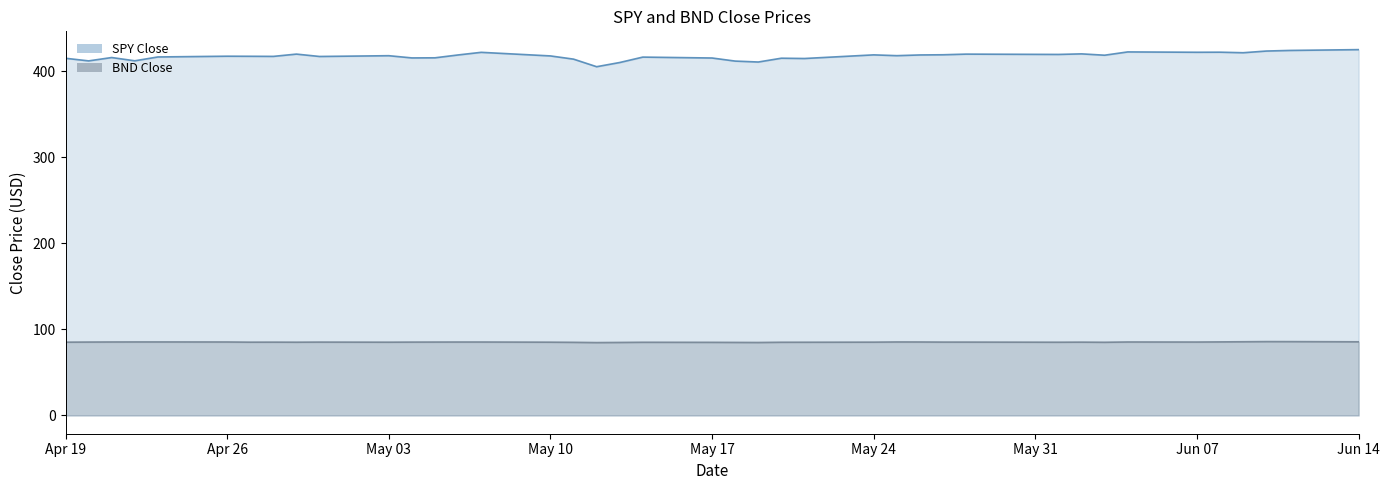

At which label is BND Close closest to 85?

2021-05-11